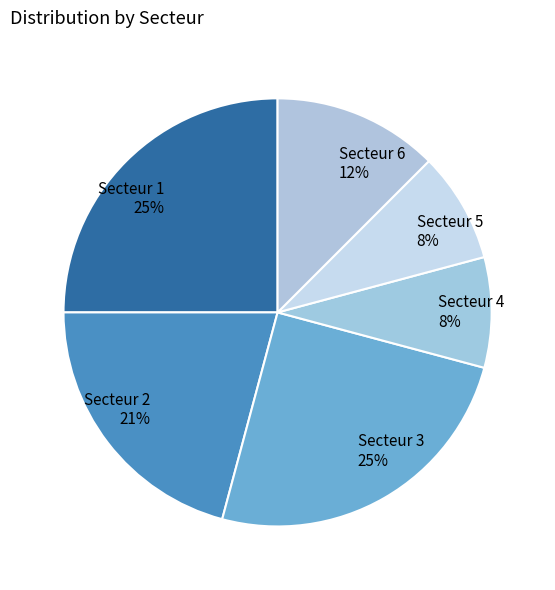

The Secteur 5 slice represents 8% of the pie. True or false?

True